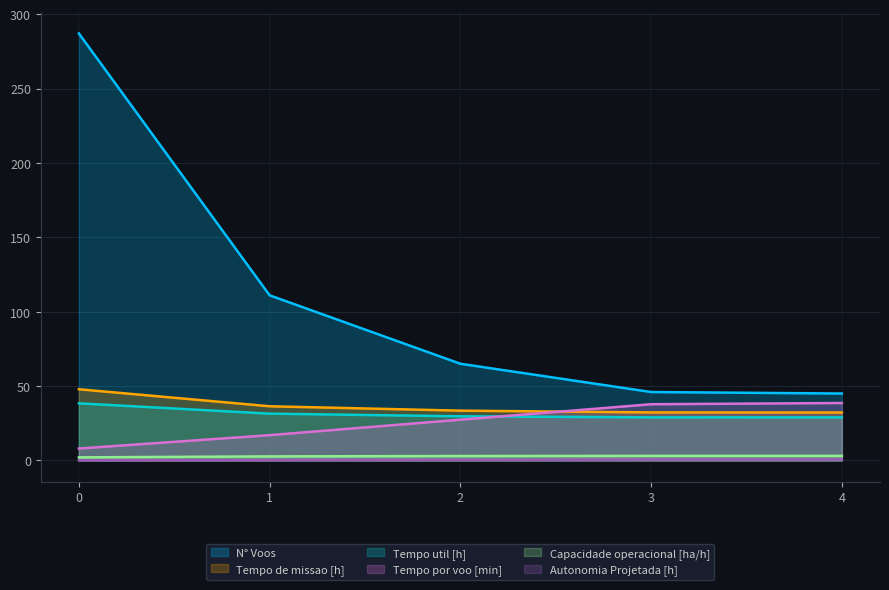

Rank the series by their maximum value, from highest to lowest.

N° Voos, Tempo de missao [h], Tempo por voo [min], Tempo util [h], Capacidade operacional [ha/h], Autonomia Projetada [h]